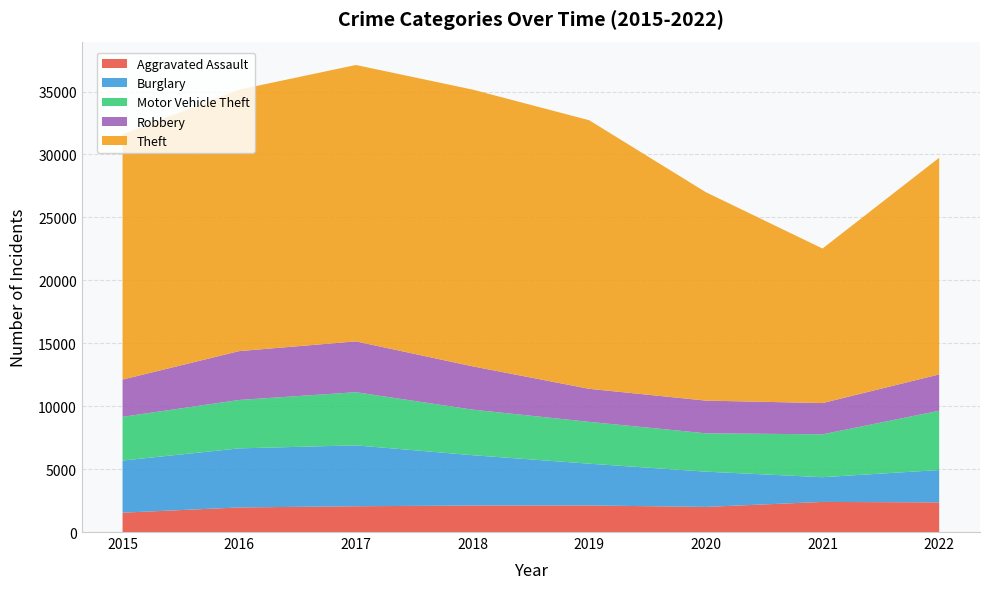

Reading right to left, list all the values displayed in this chart.

Aggravated Assault: 2022=2356	2021=2392	2020=1997	2019=2110	2018=2106	2017=2048	2016=1953	2015=1537
Burglary: 2022=2572	2021=1965	2020=2801	2019=3321	2018=3999	2017=4840	2016=4695	2015=4143
Motor Vehicle Theft: 2022=4709	2021=3408	2020=3047	2019=3324	2018=3622	2017=4222	2016=3847	2015=3476
Robbery: 2022=2886	2021=2483	2020=2598	2019=2625	2018=3441	2017=4040	2016=3881	2015=2959
Theft: 2022=17218	2021=12280	2020=16561	2019=21342	2018=21990	2017=21962	2016=20778	2015=19485